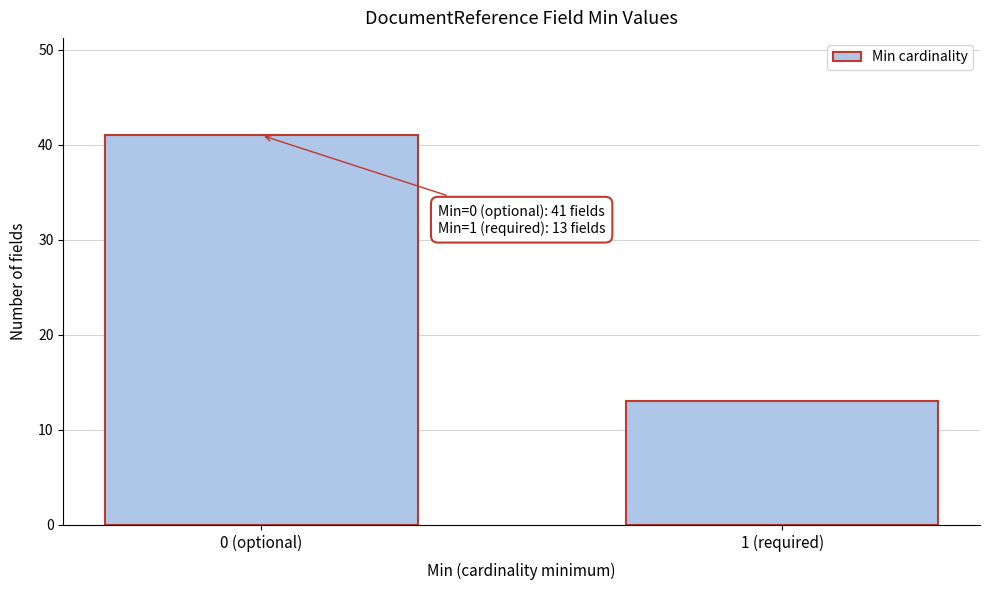

Reading left to right, list all the values displayed in this chart.

0 (optional)=41	1 (required)=13